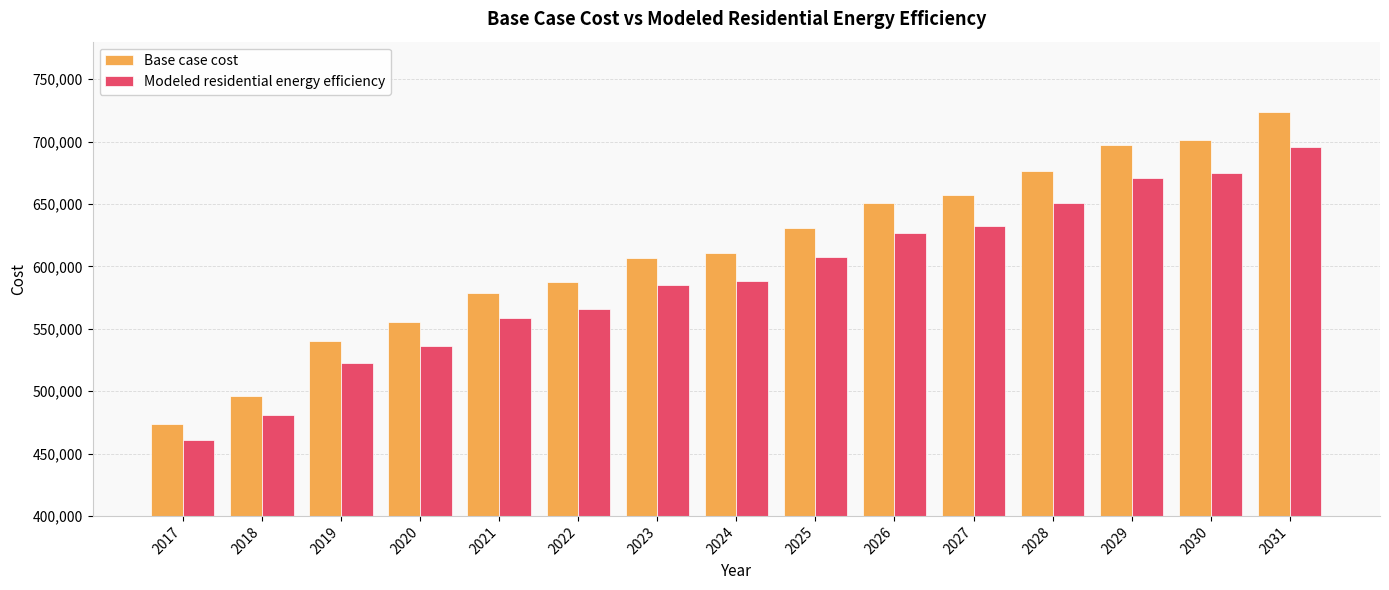

How many values in the Base case cost series exceed 610705?

8